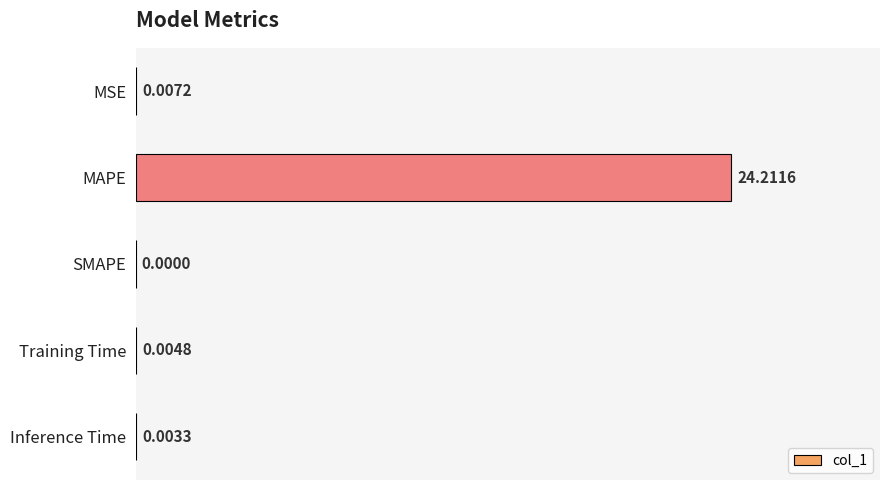

Between Training Time and MSE, which is larger?

MSE